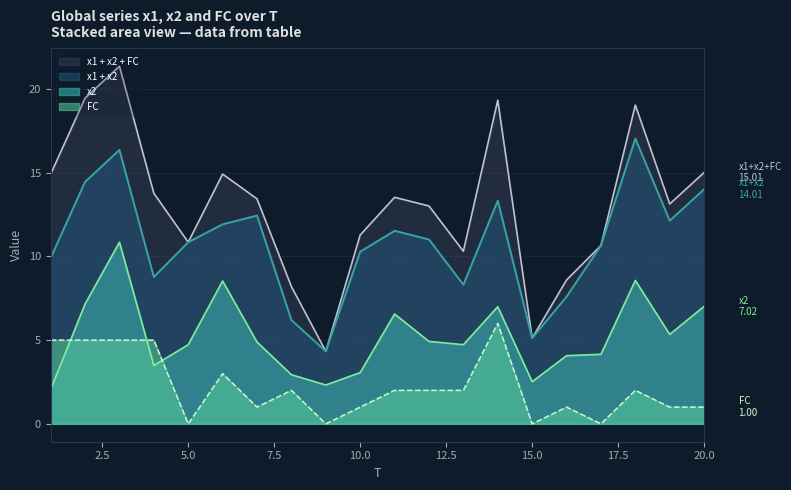

List the labels in order of x2 value, smallest first.

1, 9, 15, 8, 10, 4, 16, 17, 5, 13, 7, 12, 19, 11, 14, 20, 2, 6, 18, 3